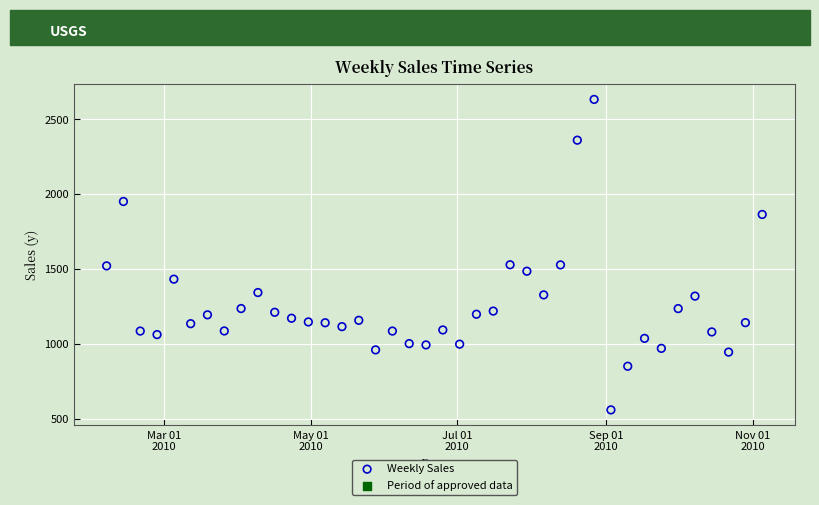

What is the range of X values (max minus min)?

273.0